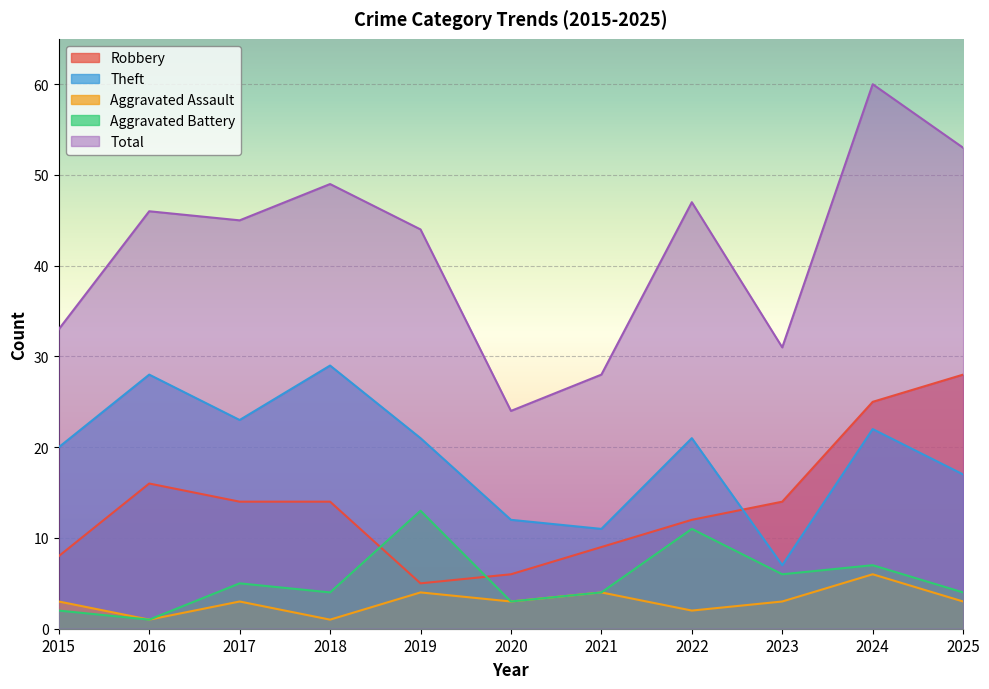

At which category is the sum across all series the highest?

2024